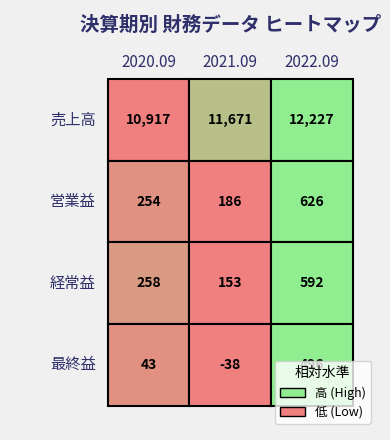

Reading left to right, transcribe all the data shown in this chart.

売上高: 2020.09=10917	2021.09=11671	2022.09=12227
営業益: 2020.09=254	2021.09=186	2022.09=626
経常益: 2020.09=258	2021.09=153	2022.09=592
最終益: 2020.09=43	2021.09=-38	2022.09=496